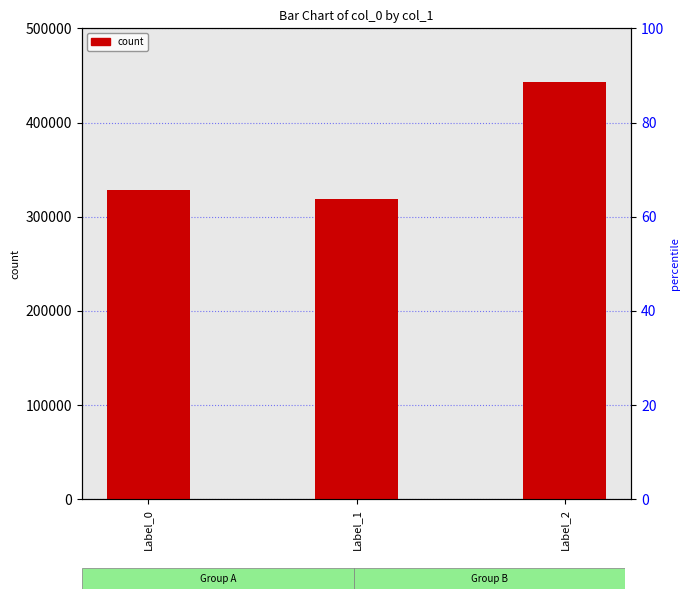

List the labels in order of value, smallest first.

Label_1, Label_0, Label_2